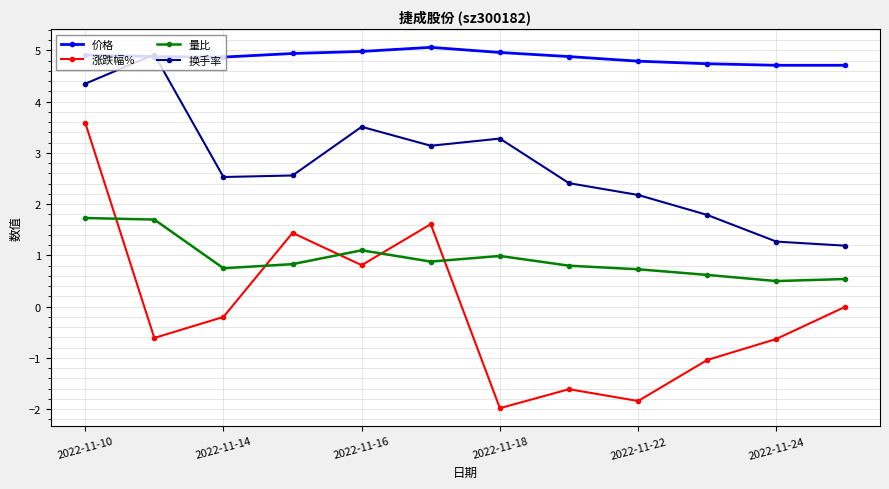

What is the maximum value shown in the chart?

5.1